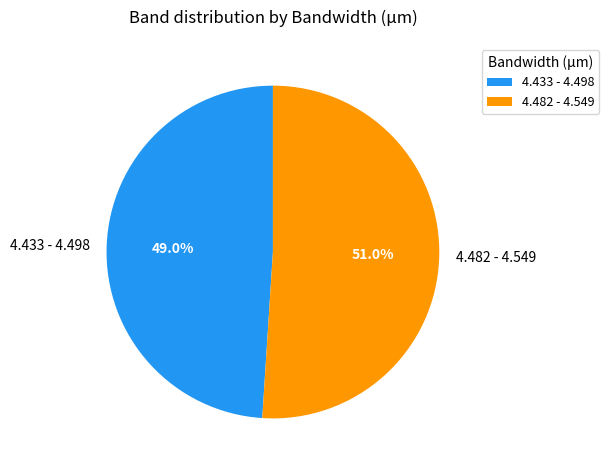

To the nearest percent, what is the difference between the 4.433 - 4.498 and 4.482 - 4.549 slice percentages?

2%